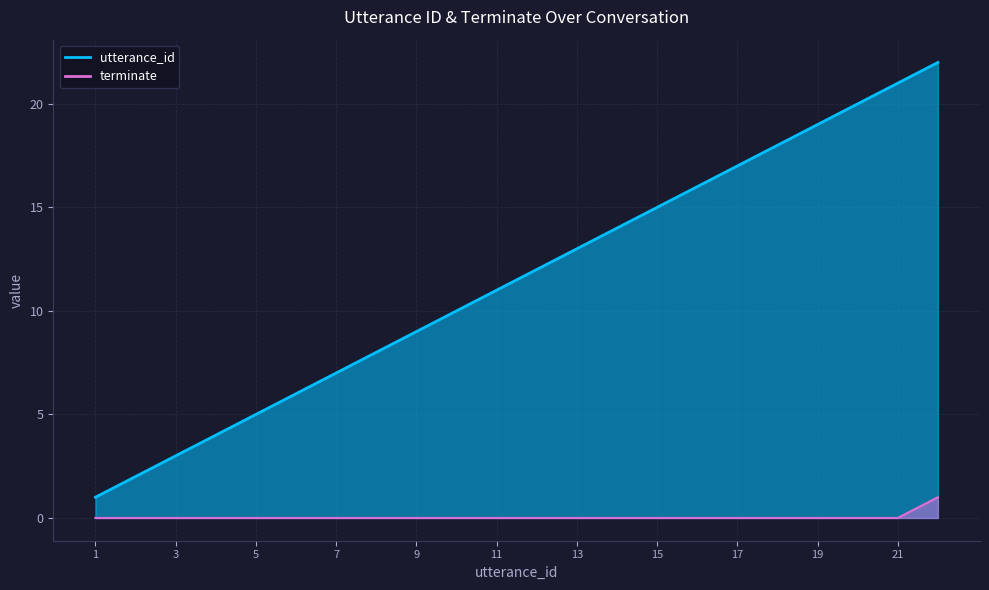

How many distinct data groups are displayed?

2